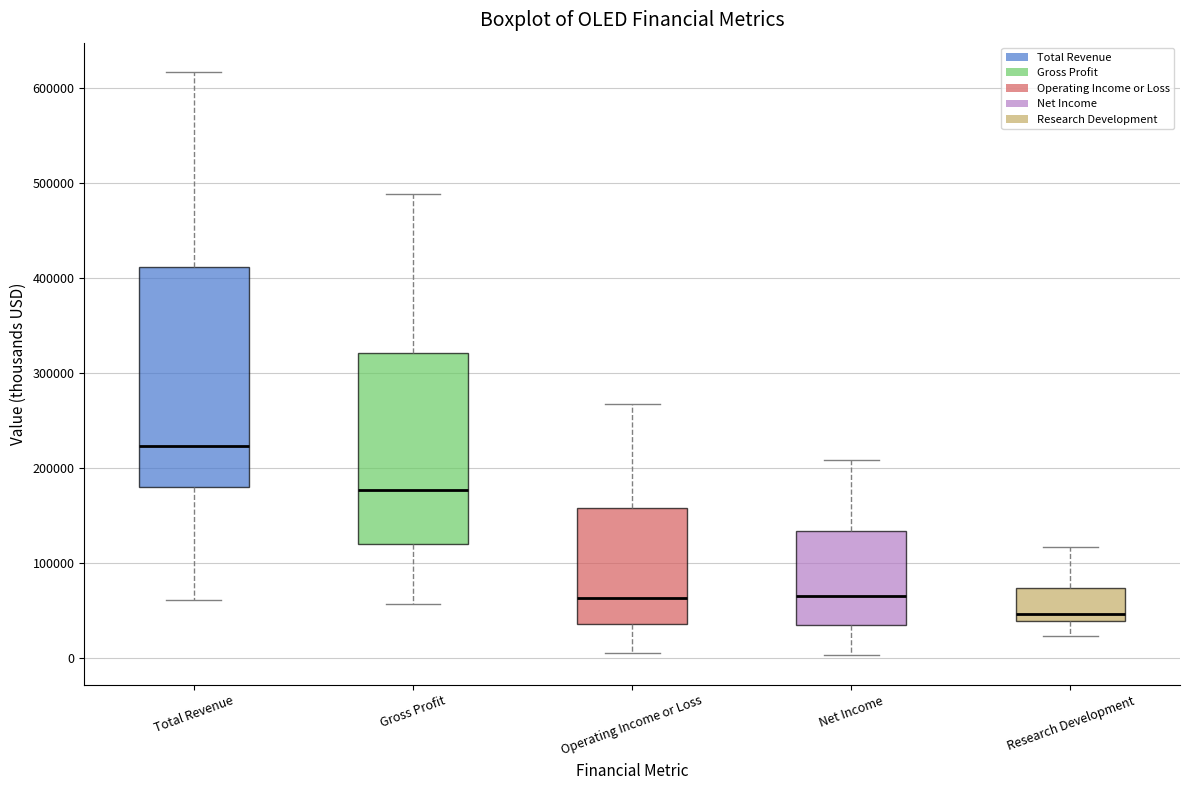

Reading left to right, transcribe this box plot: for each box, give where its median line is, the range the box spans, and where its two whiskers end, as read against the y-axis. The values are not printed on the chart, so give them approximately, as read against the axis.

Total Revenue: median 220000, box 180000 to 410000, whiskers 60000 to 620000
Gross Profit: median 180000, box 120000 to 320000, whiskers 60000 to 490000
Operating Income or Loss: median 60000, box 40000 to 160000, whiskers 10000 to 270000
Net Income: median 70000, box 40000 to 130000, whiskers 0 to 210000
Research Development: median 50000, box 40000 to 70000, whiskers 20000 to 120000